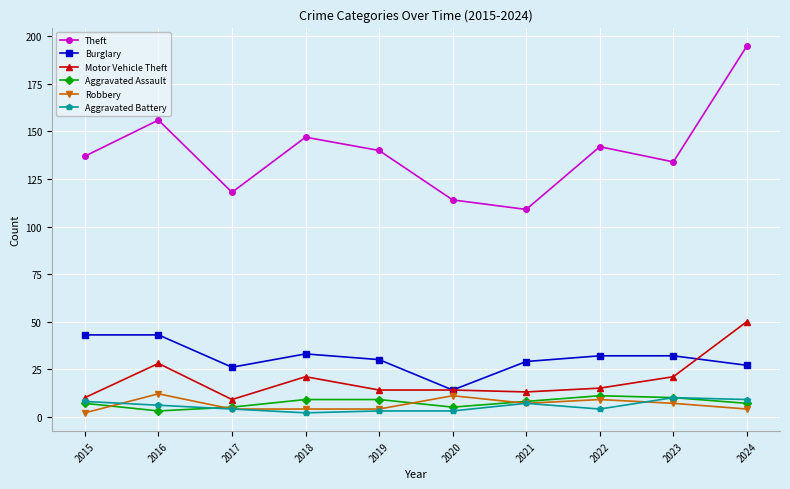

What is the approximate value of Robbery at 2021?

7